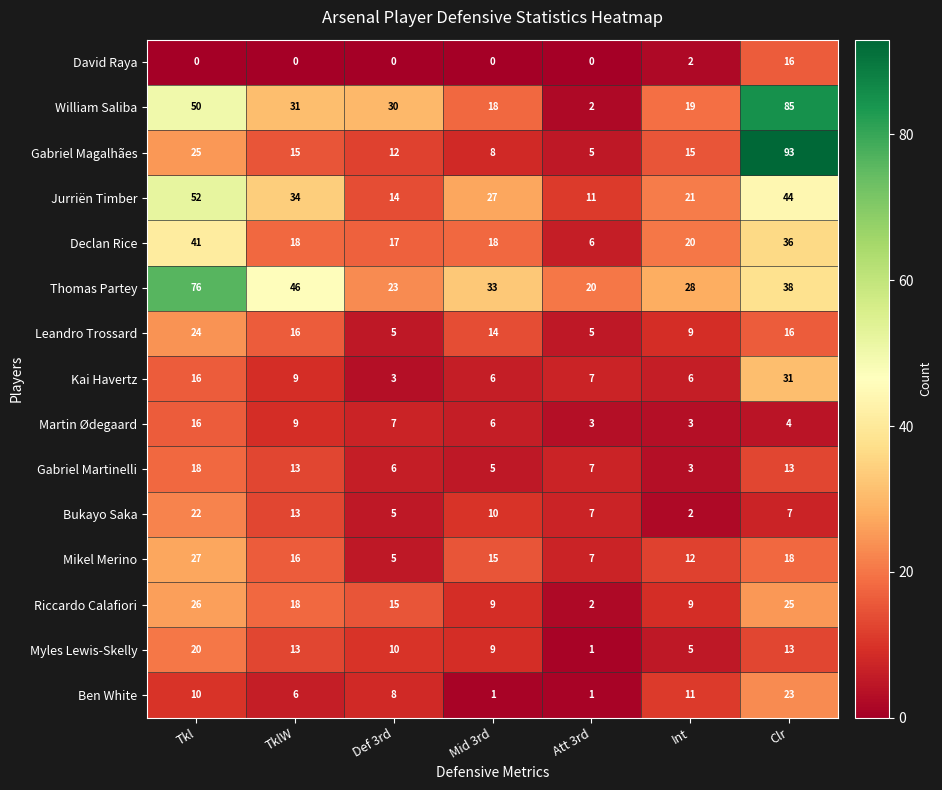

At which category does the chart reach its peak across all series?

Clr